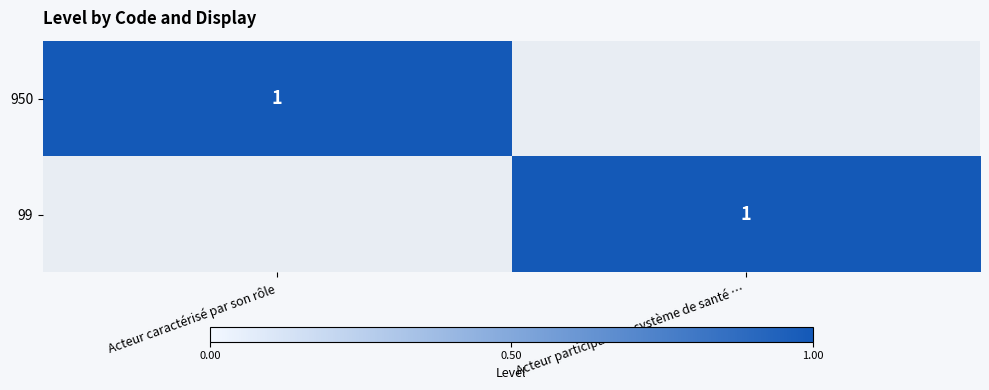

Which label corresponds to the largest value in the chart?

Acteur caractérisé par son rôle